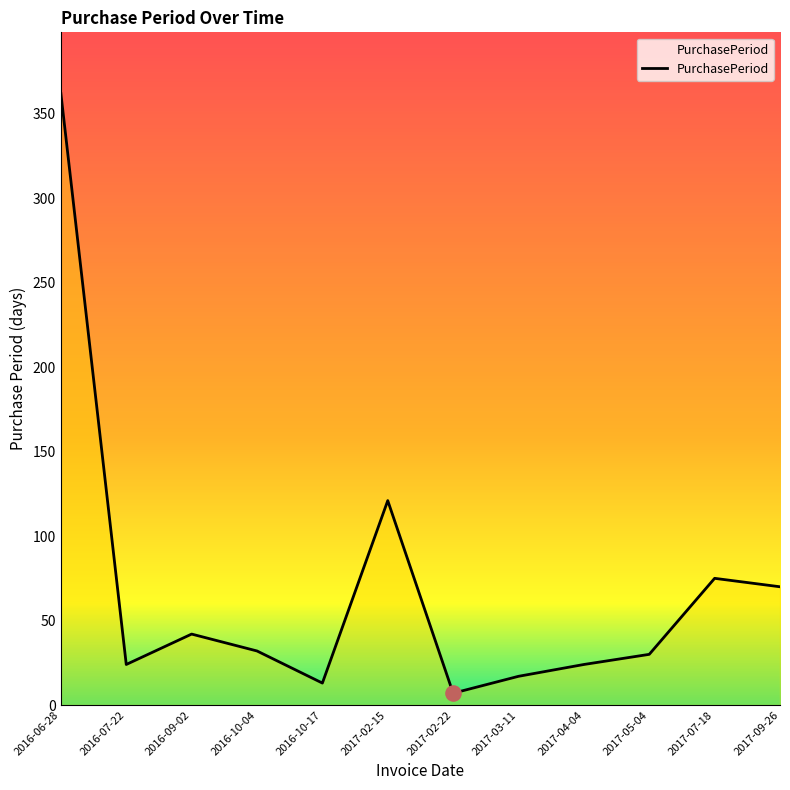

What is the ratio of the value at 2017-04-04 to the value at 2017-05-04?

0.8